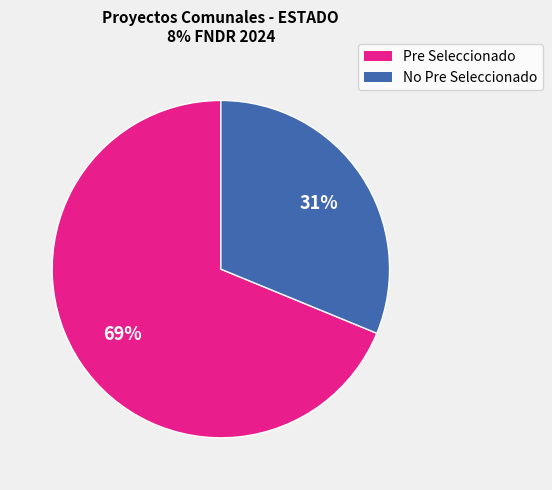

Is it true that No Pre Seleccionado is 22% of the pie?

False